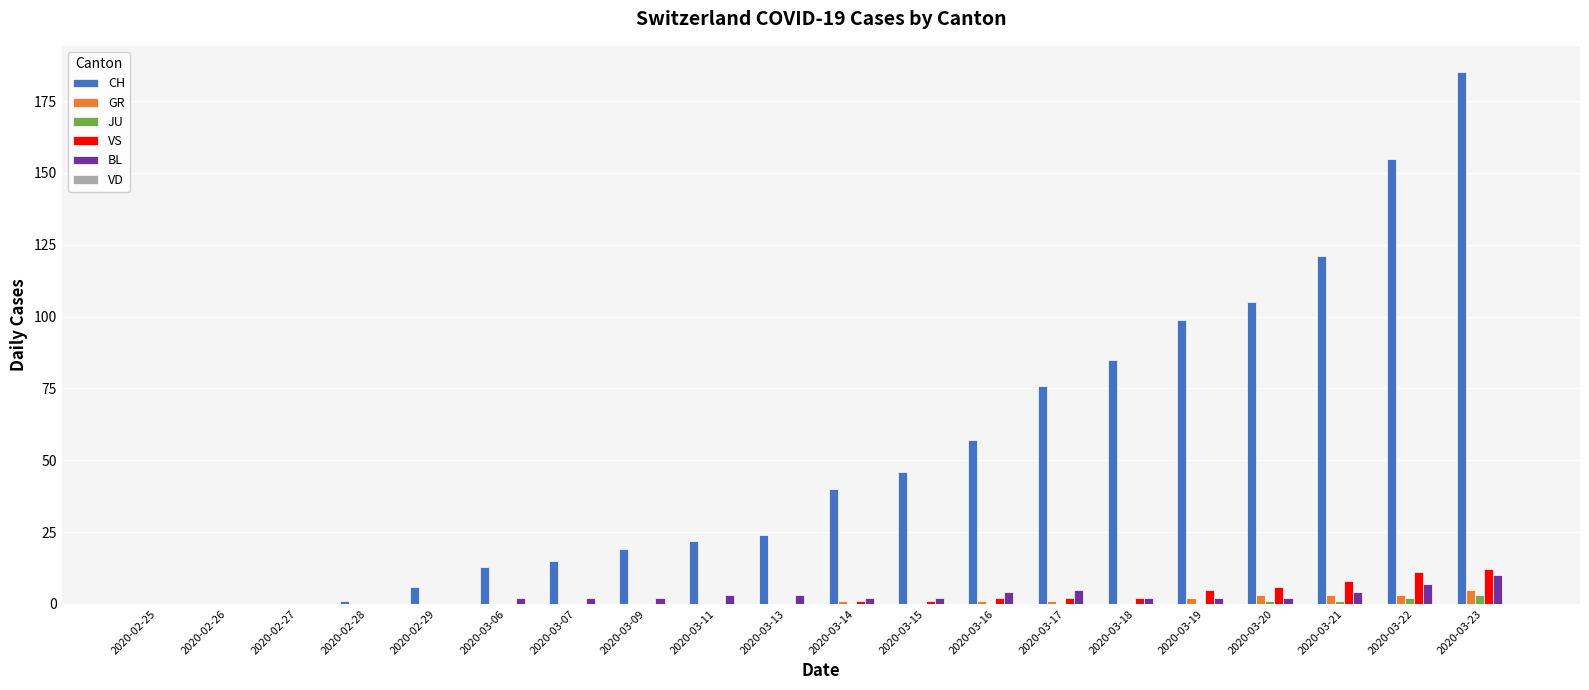

How many data points does each series have?

20